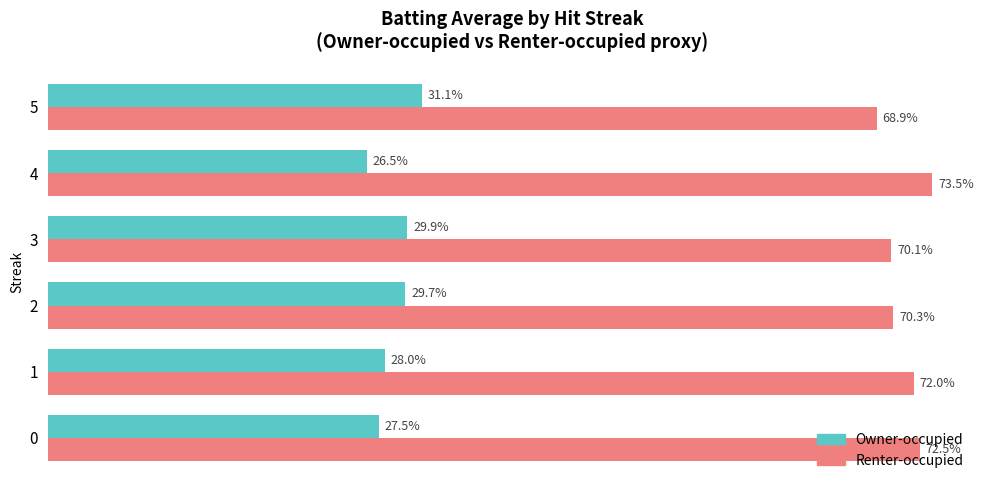

List the series in order of their peak value, lowest first.

Owner-occupied, Renter-occupied